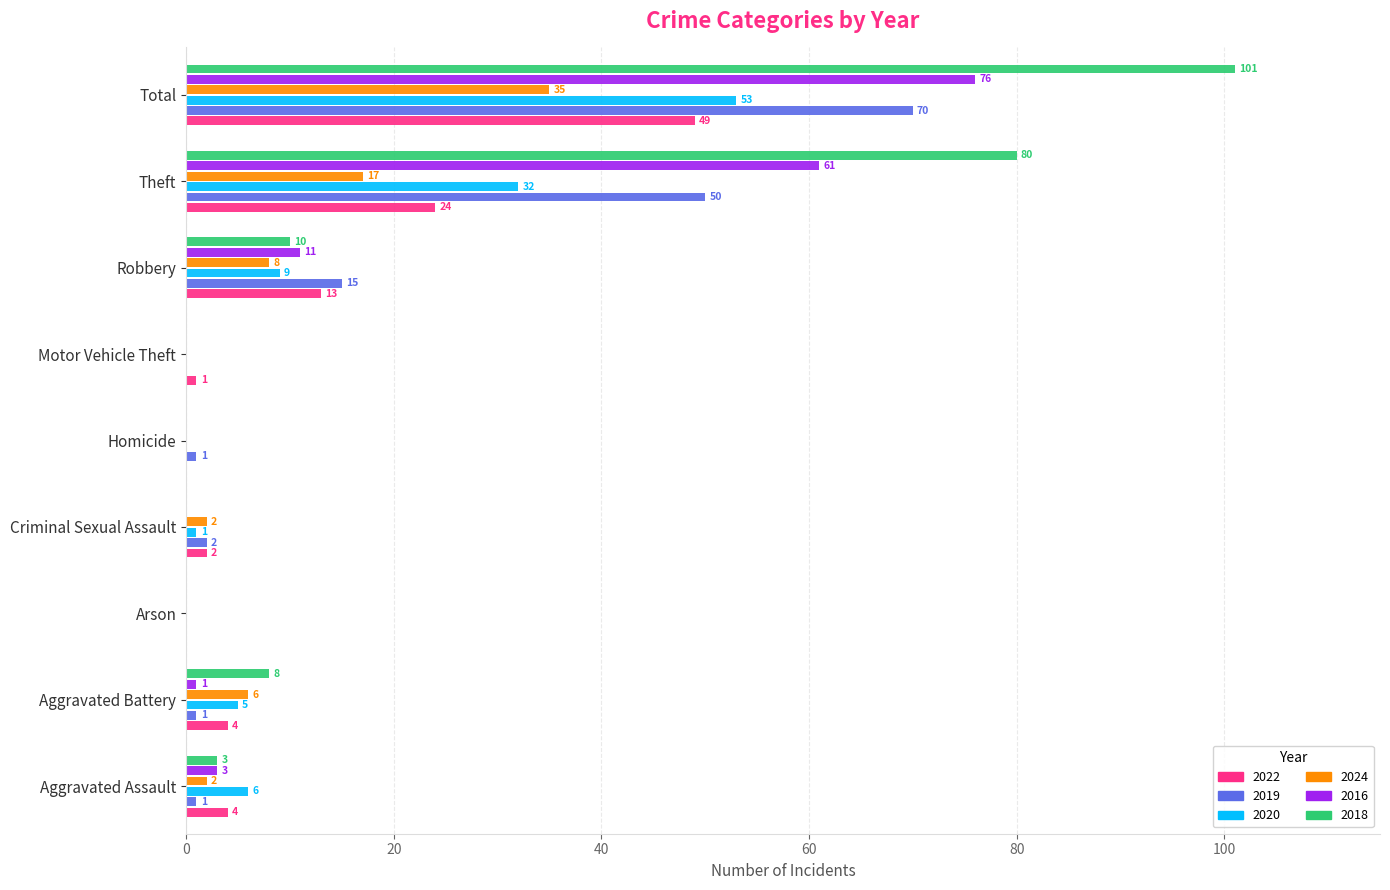

Which series has the widest spread of values?

2018